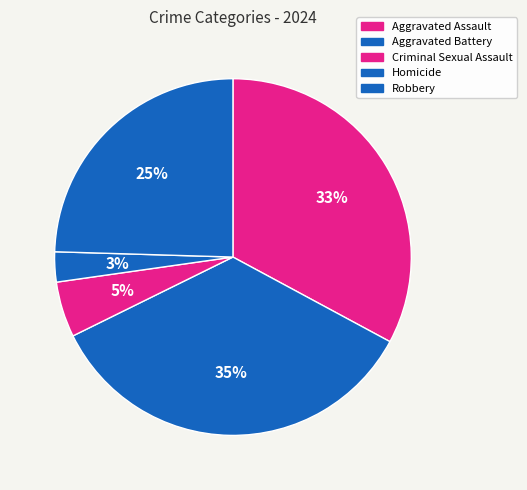

Is Criminal Sexual Assault the majority of the pie?

No